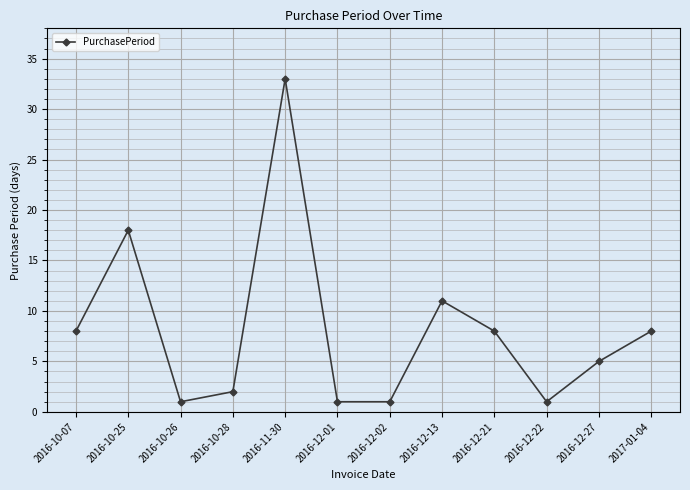

At which label is the value closest to 17?

2016-10-25